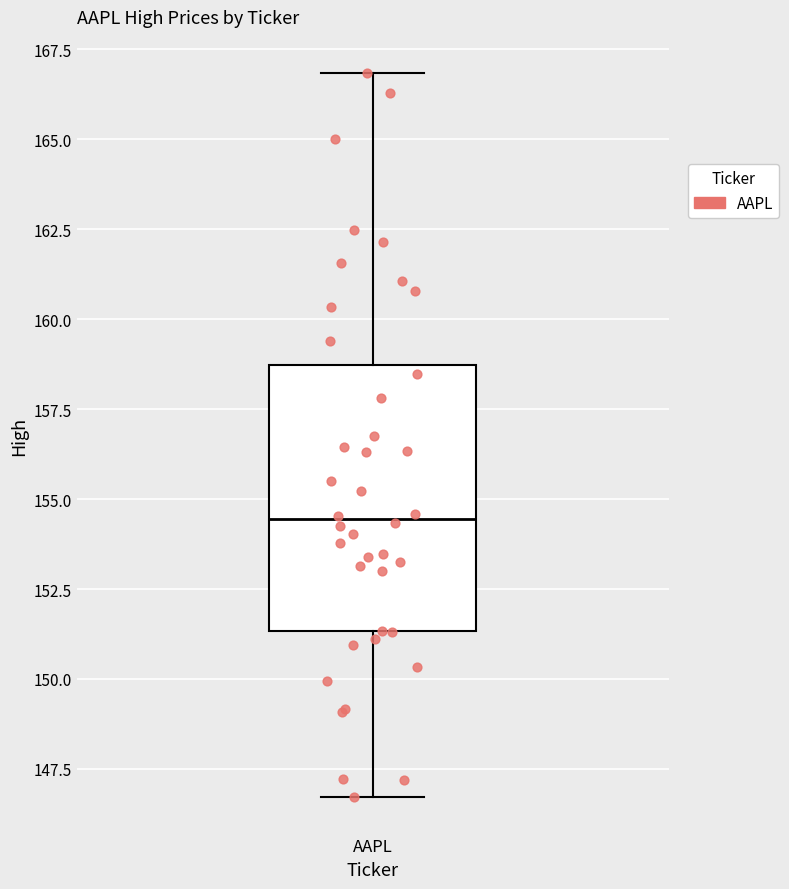

Where is the lower edge of the box for AAPL on the y-axis? The values are not printed on the chart, so give them approximately, as read against the axis.

151.5